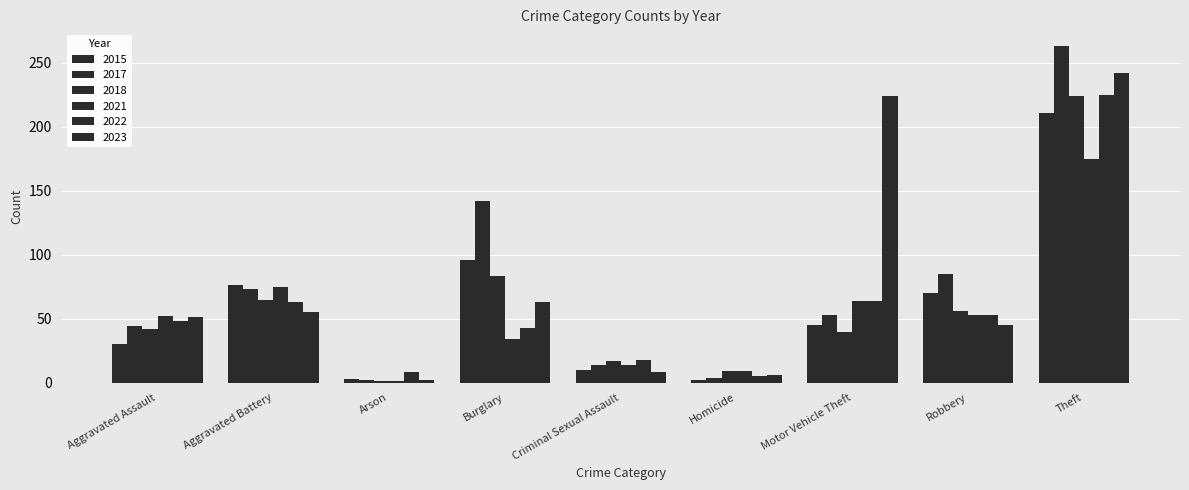

What position from the left is Burglary?

4